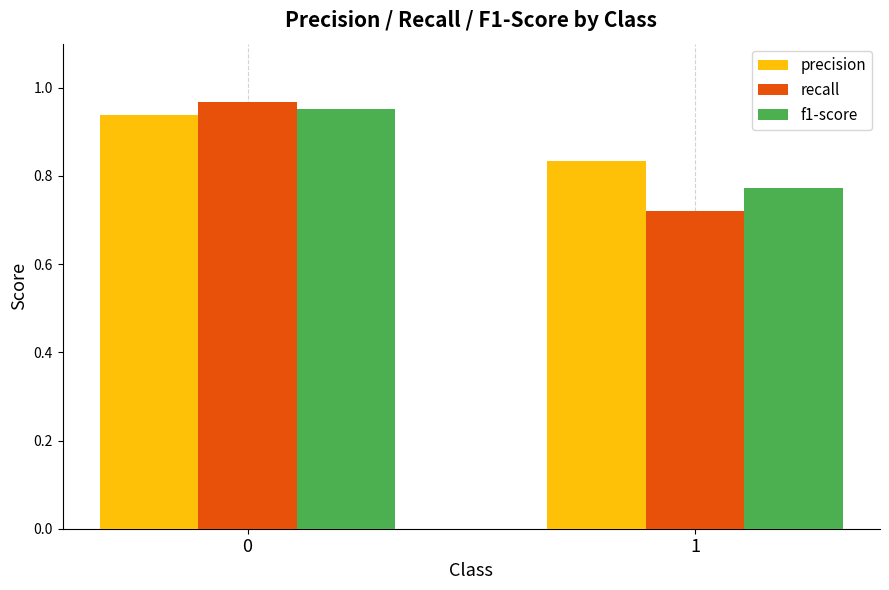

List the labels in order of precision value, largest first.

0, 1